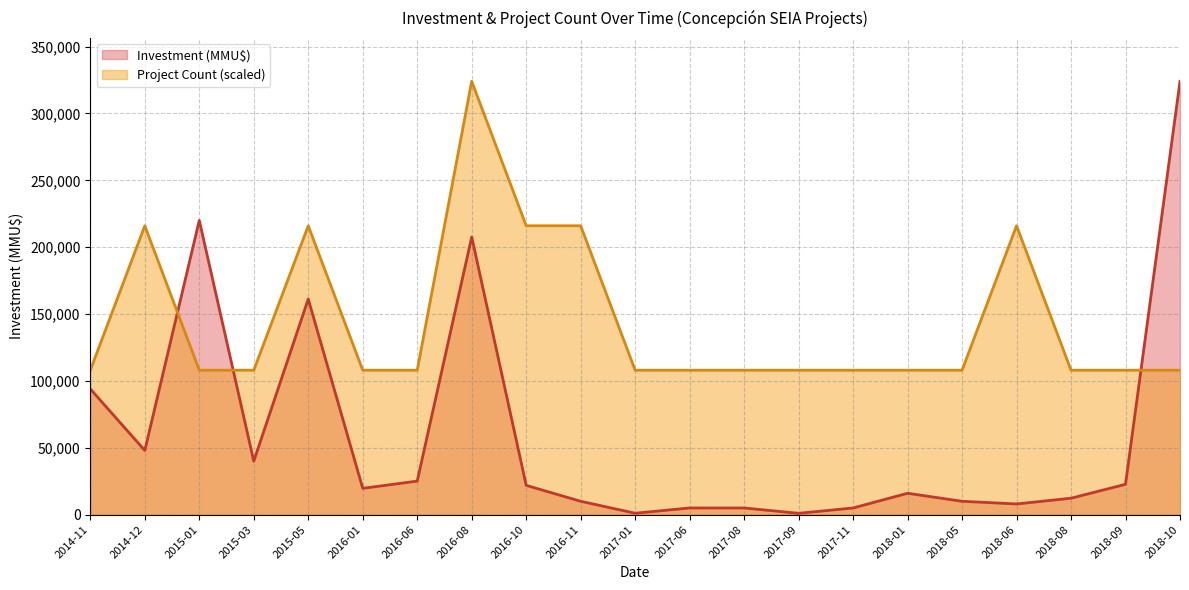

What position from the right is 2015-01?

19